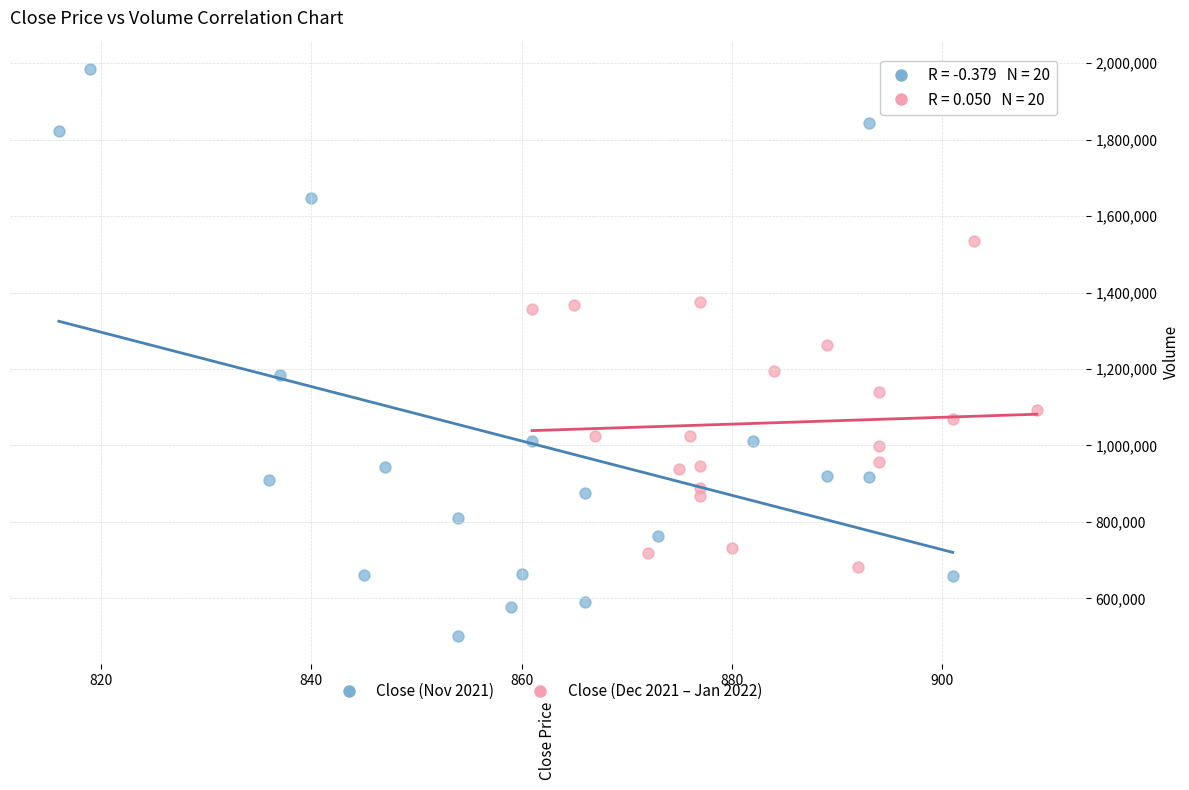

Which series reaches the minimum Y coordinate?

Close (Nov 2021)